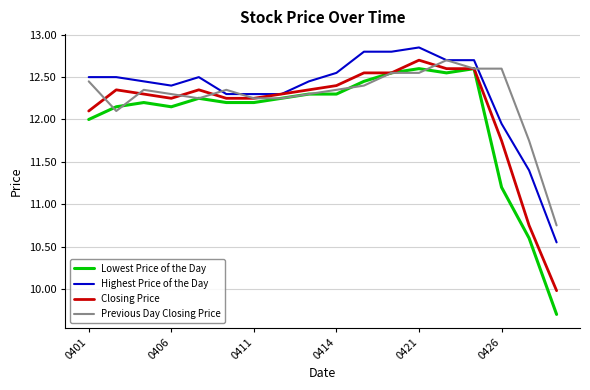

Which series has the widest spread of values?

Lowest Price of the Day